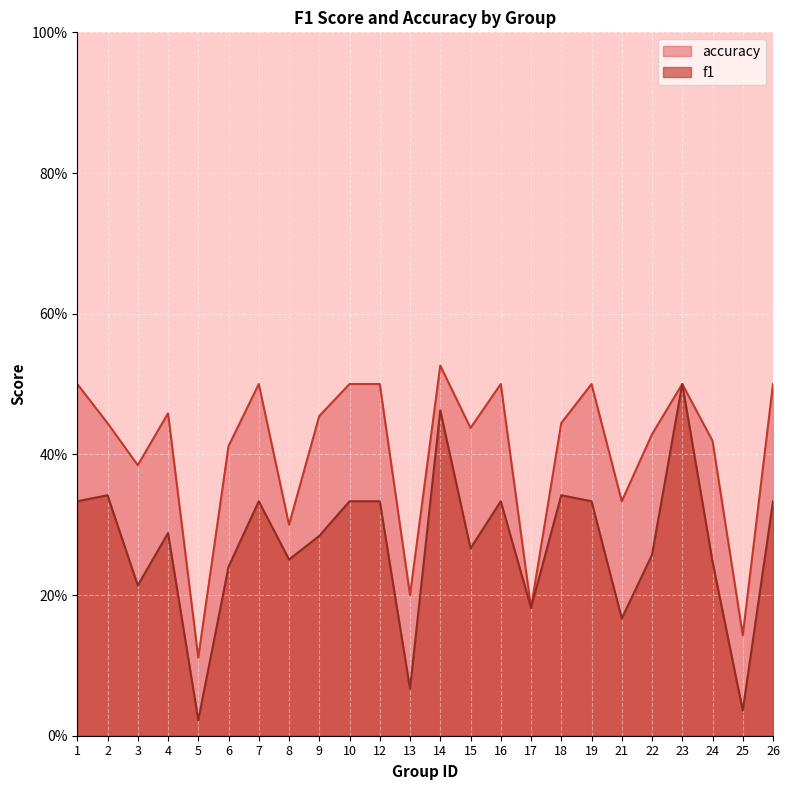

What is the spread (max minus min) of values at 7?

0.2